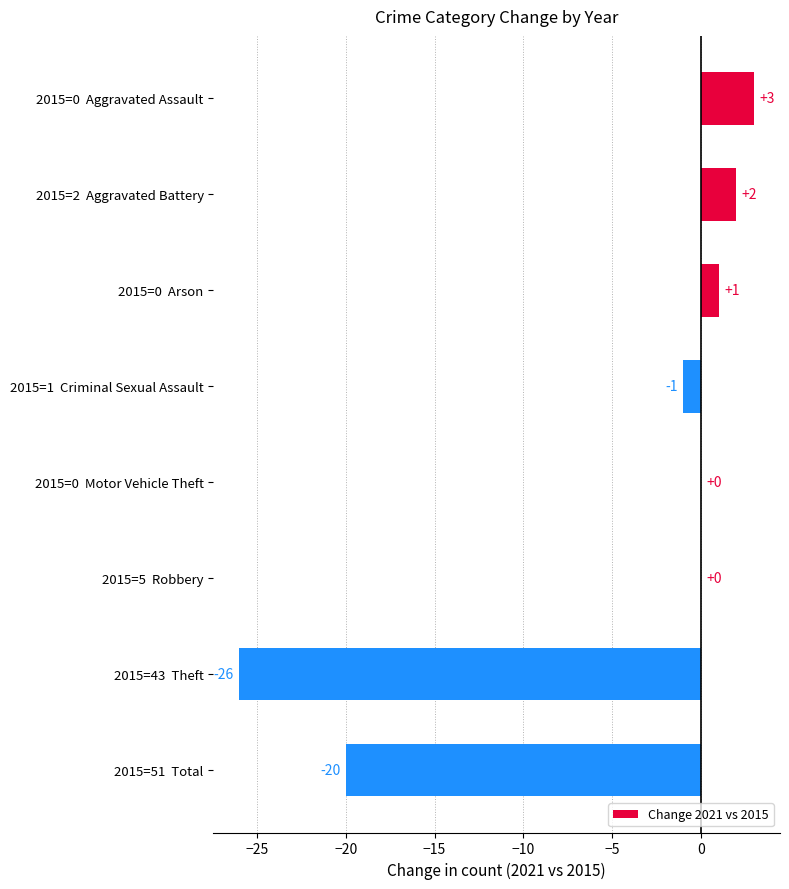

Reading top to bottom, transcribe all the data shown in this chart.

2015=0  Aggravated Assault=3	2015=2  Aggravated Battery=2	2015=0  Arson=1	2015=1  Criminal Sexual Assault=-1	2015=0  Motor Vehicle Theft=0	2015=5  Robbery=0	2015=43  Theft=-26	2015=51  Total=-20